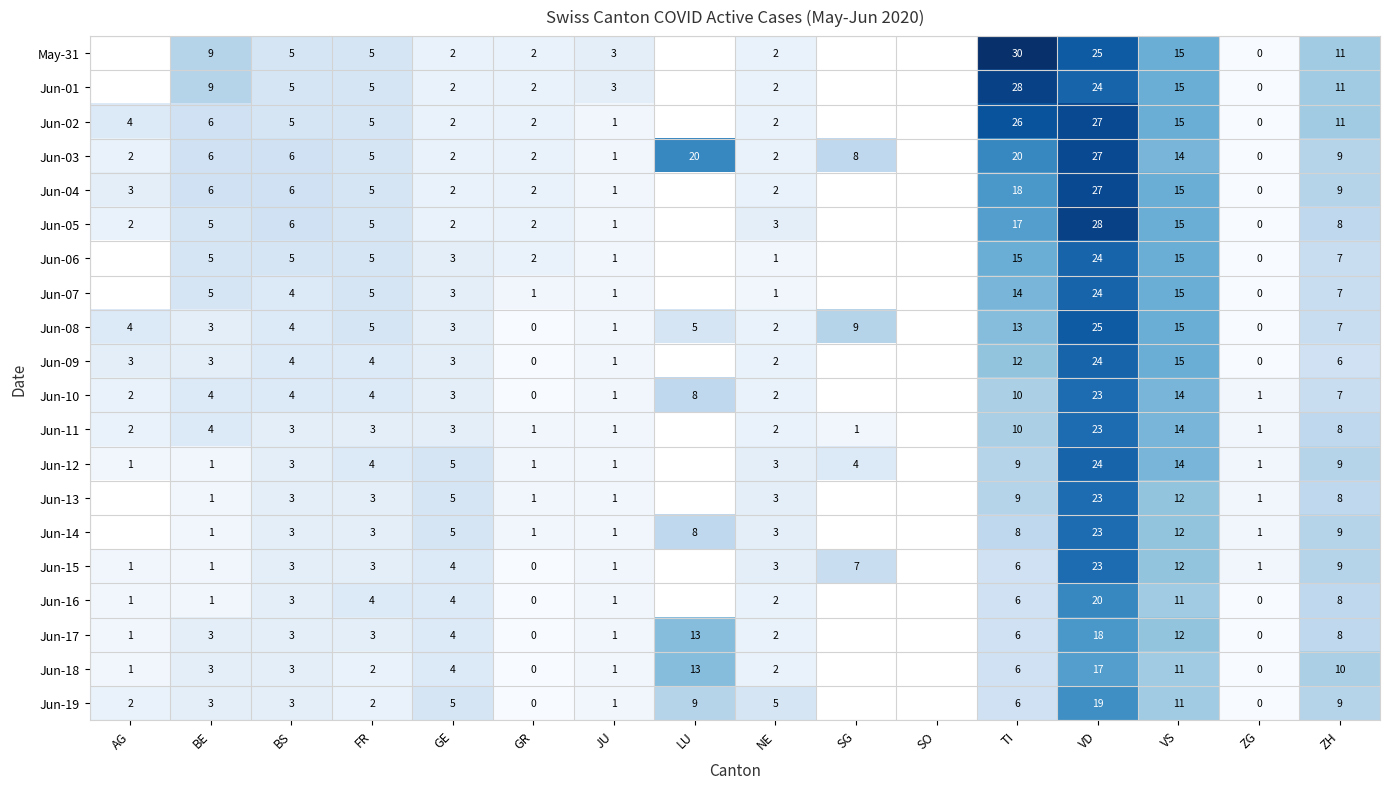

What is the sum of the Jun-09 values at VS and BS?

19